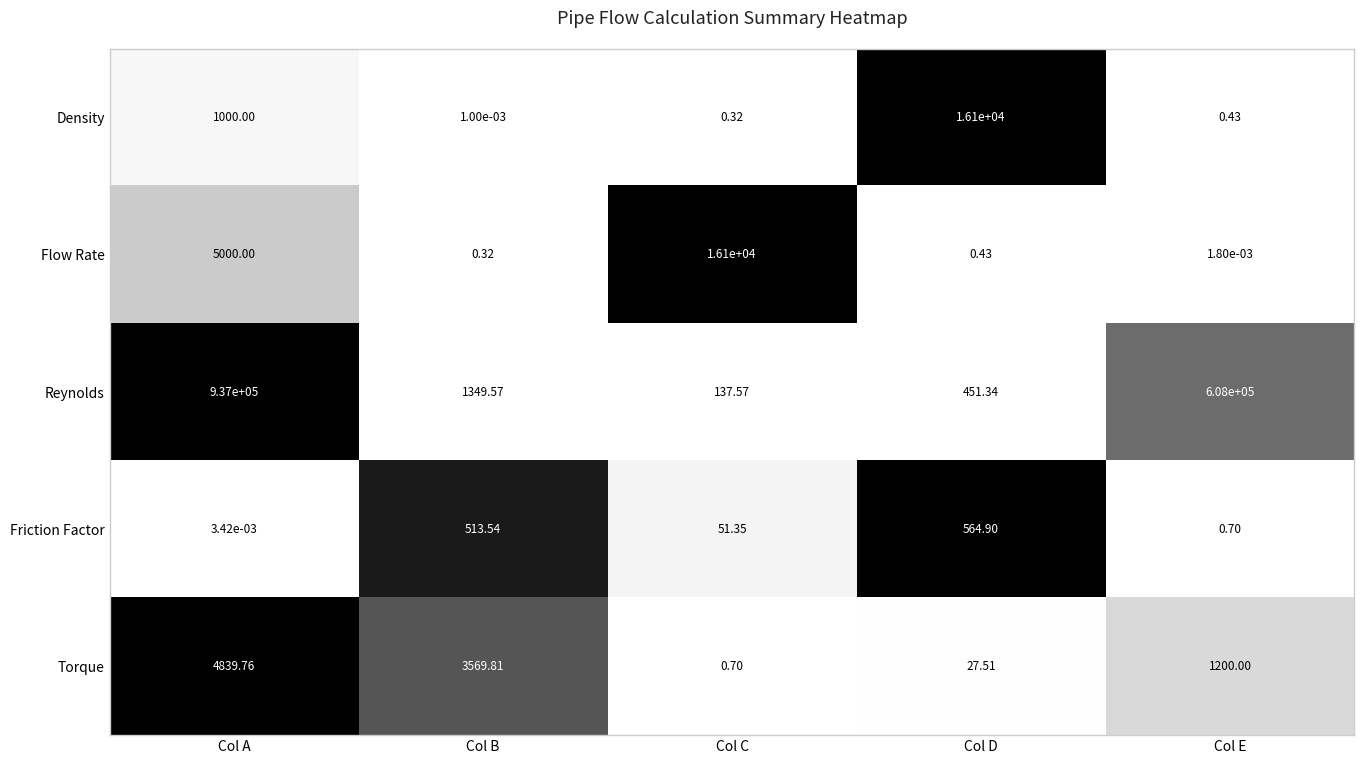

At which category does the chart reach its minimum across all series?

Col B